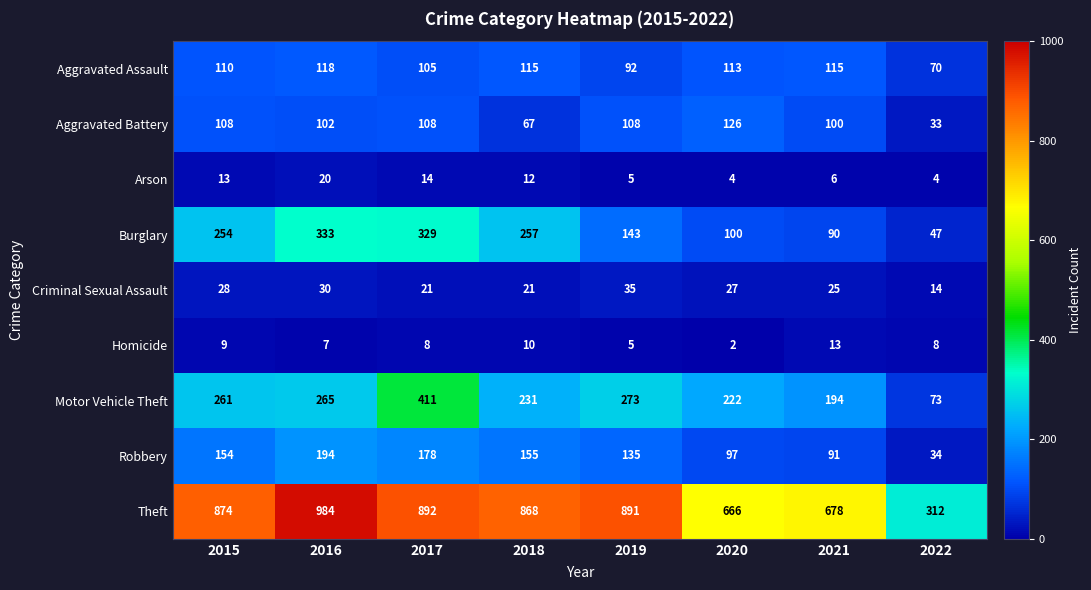

At which label is Burglary closest to 190?

2019